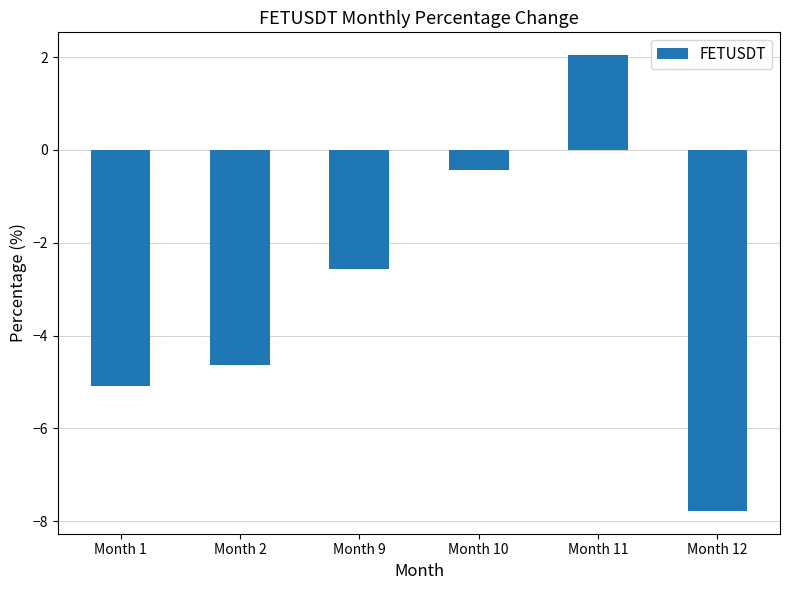

Reading right to left, transcribe all the data shown in this chart.

-7.8	2.0	-0.4	-2.6	-4.6	-5.1